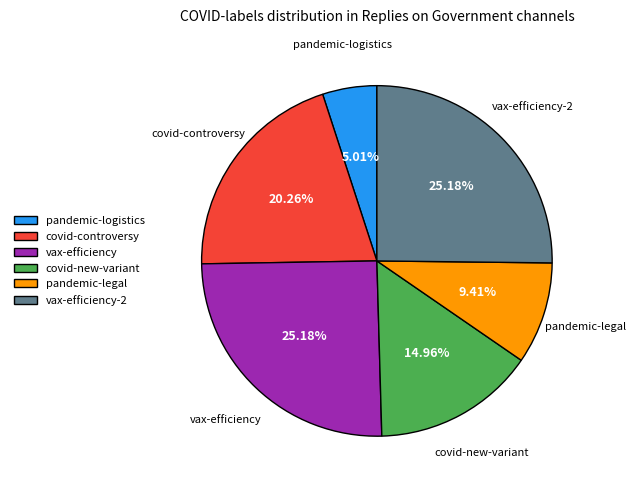

Do vax-efficiency and pandemic-legal together represent more than half of the pie?

No